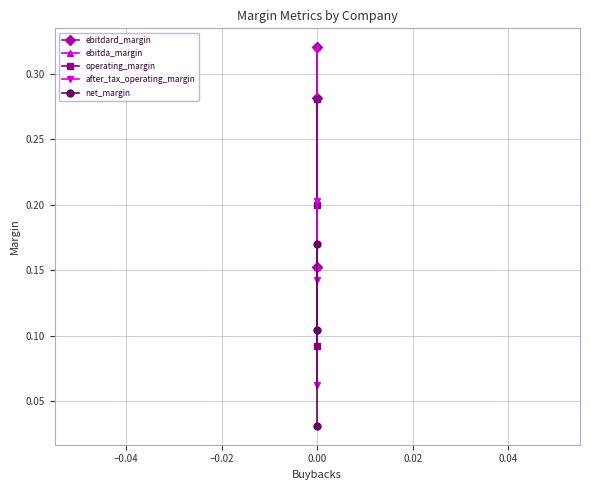

What is the difference between the maximum and minimum values in the operating_margin series?

0.2